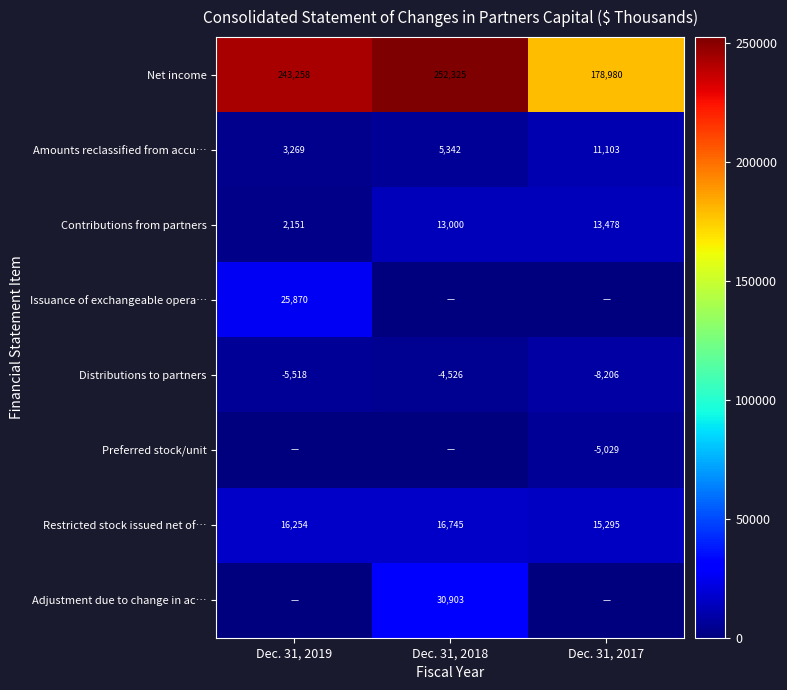

Which has a higher value, Dec. 31, 2017 or Dec. 31, 2019?

Dec. 31, 2019